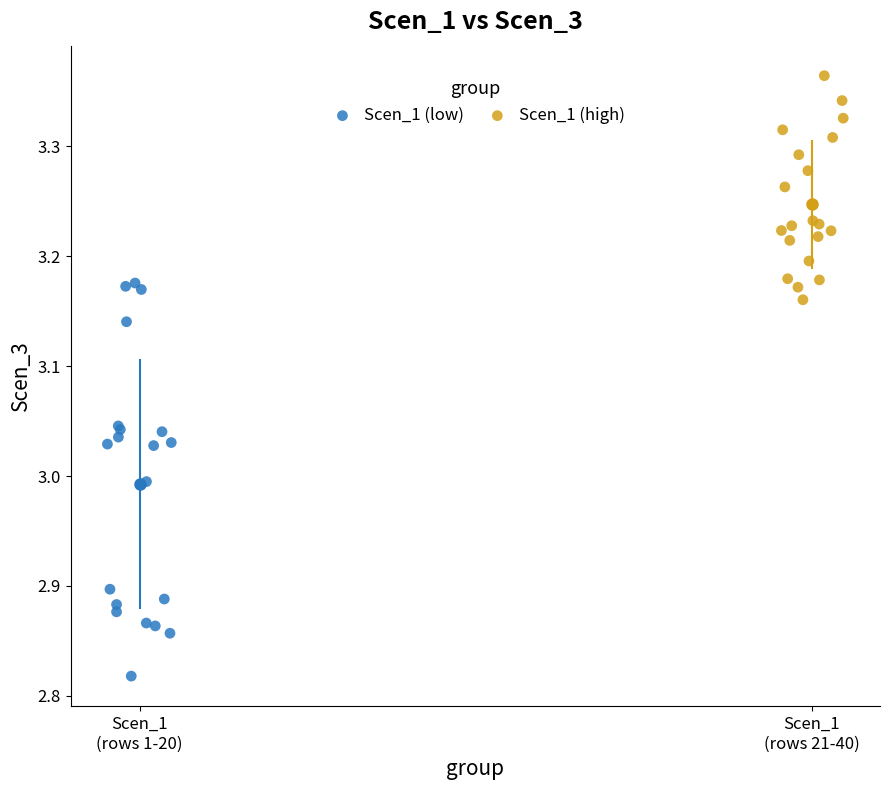

Which series has the widest spread of Y values?

Scen_1 (low)